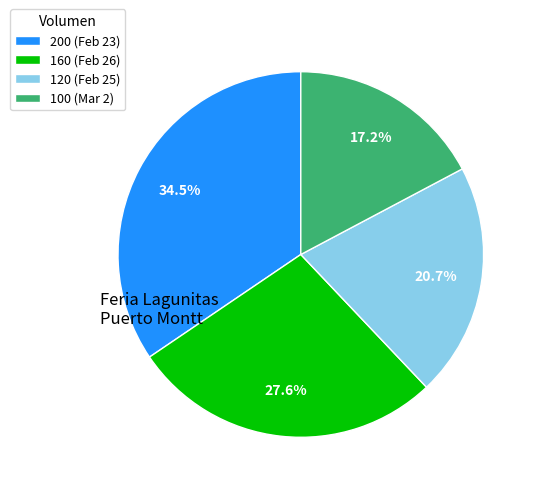

To the nearest percent, what is the difference between the largest and smallest slice percentages?

17%